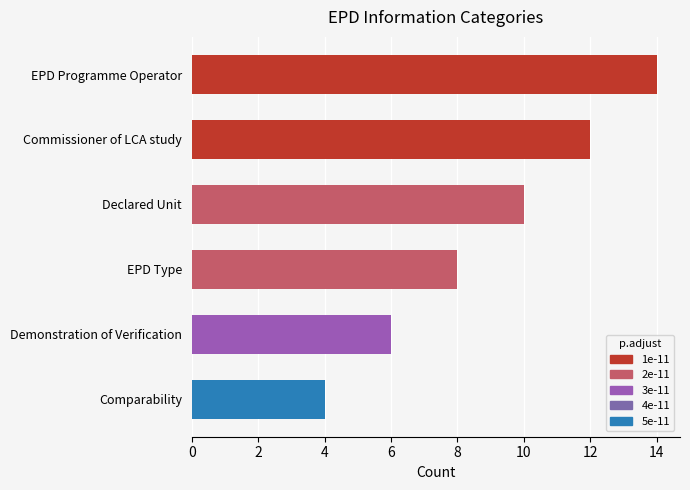

What position from the bottom is Demonstration of Verification?

2